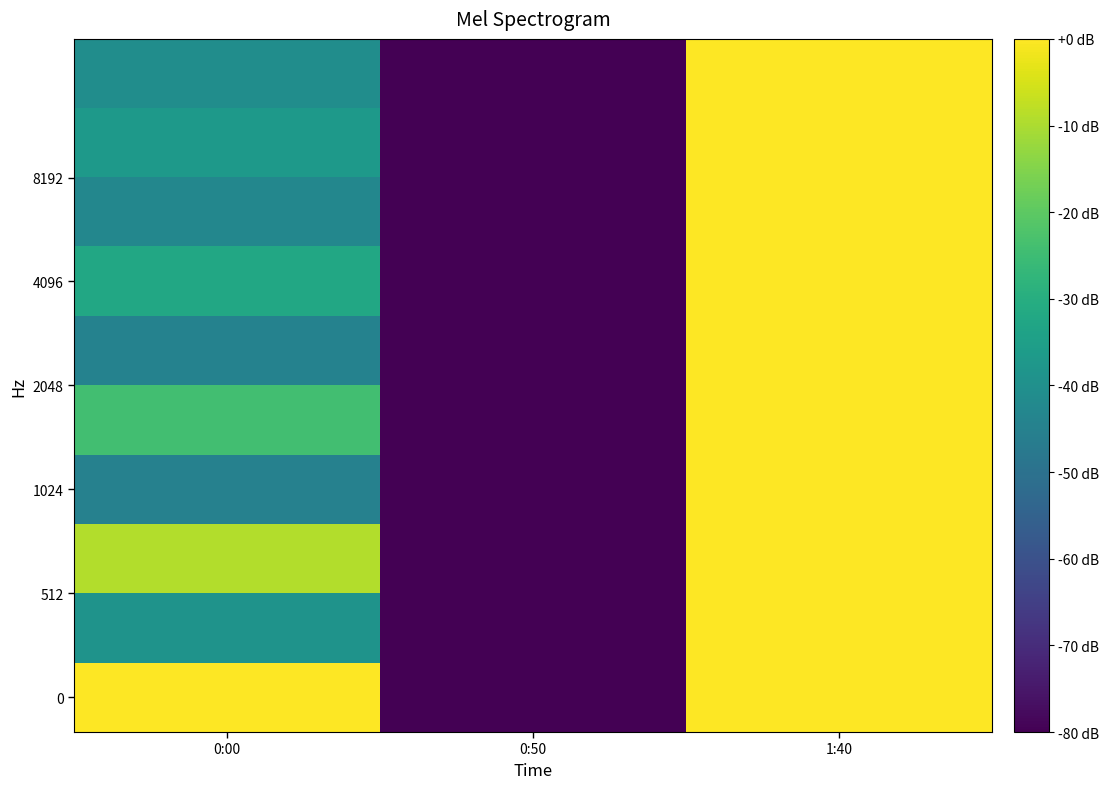

What is the total value across all series at 0:50?

-10.0